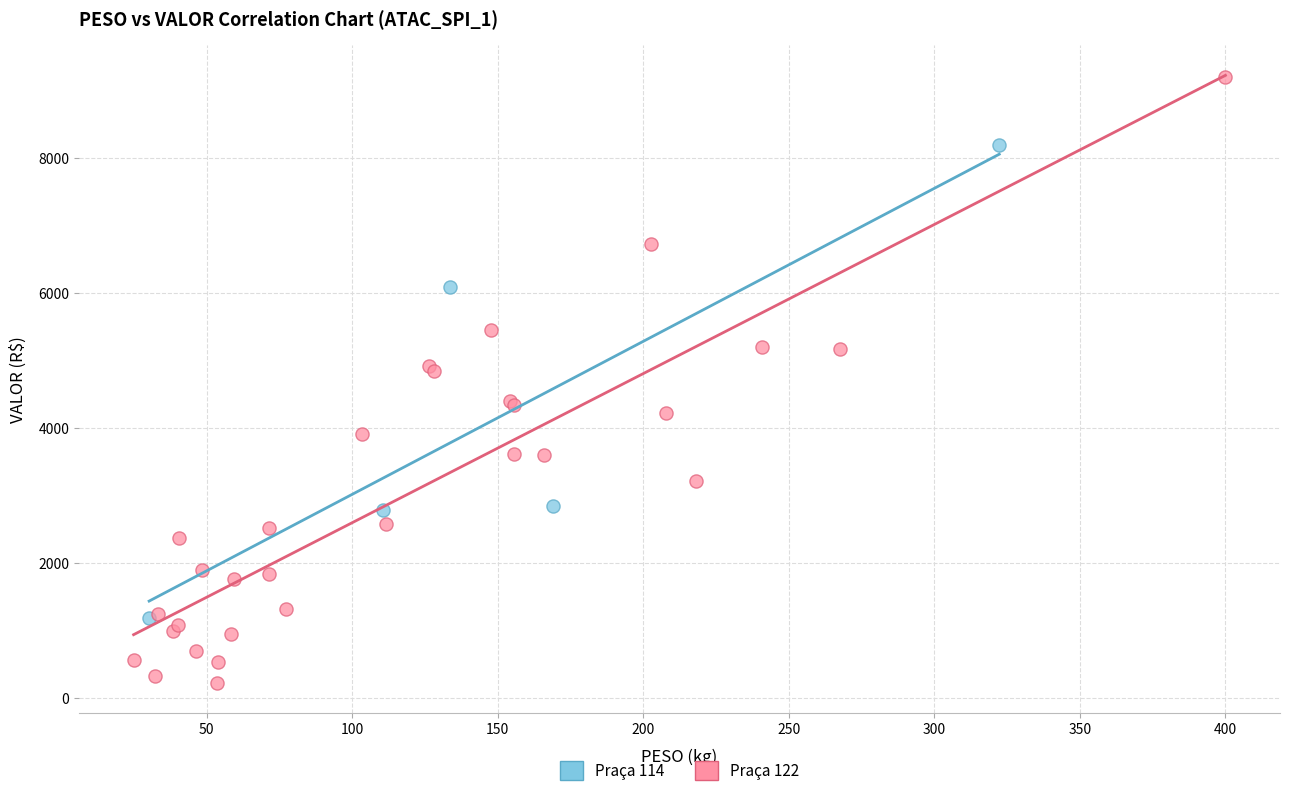

Which series has the widest spread of Y values?

Praça 122